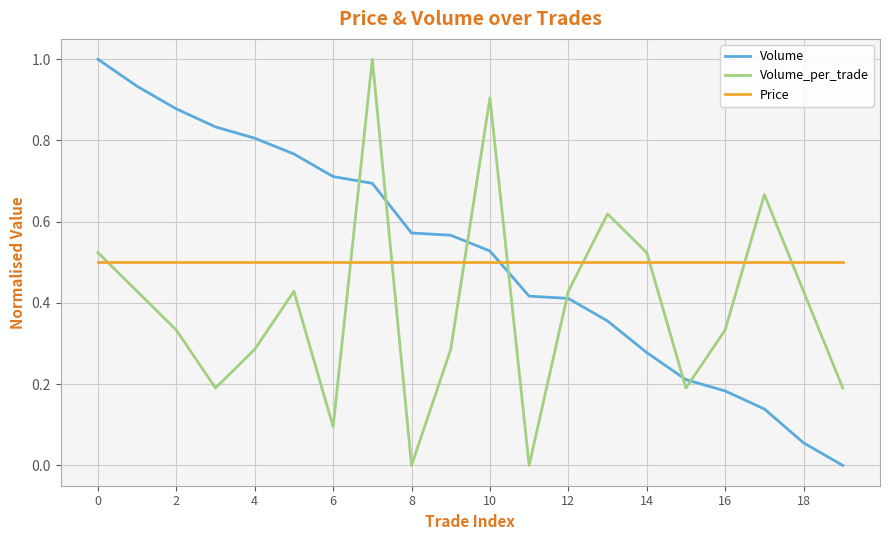

How many series are shown in this chart?

3